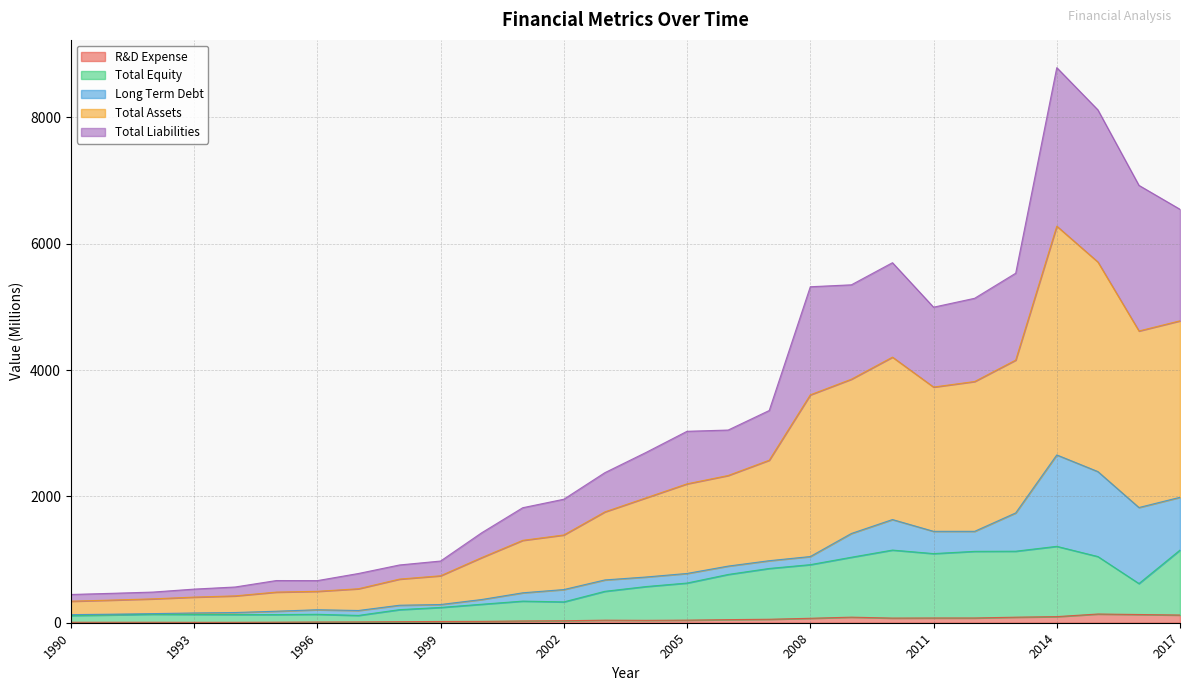

How many lines are shown in the chart?

5